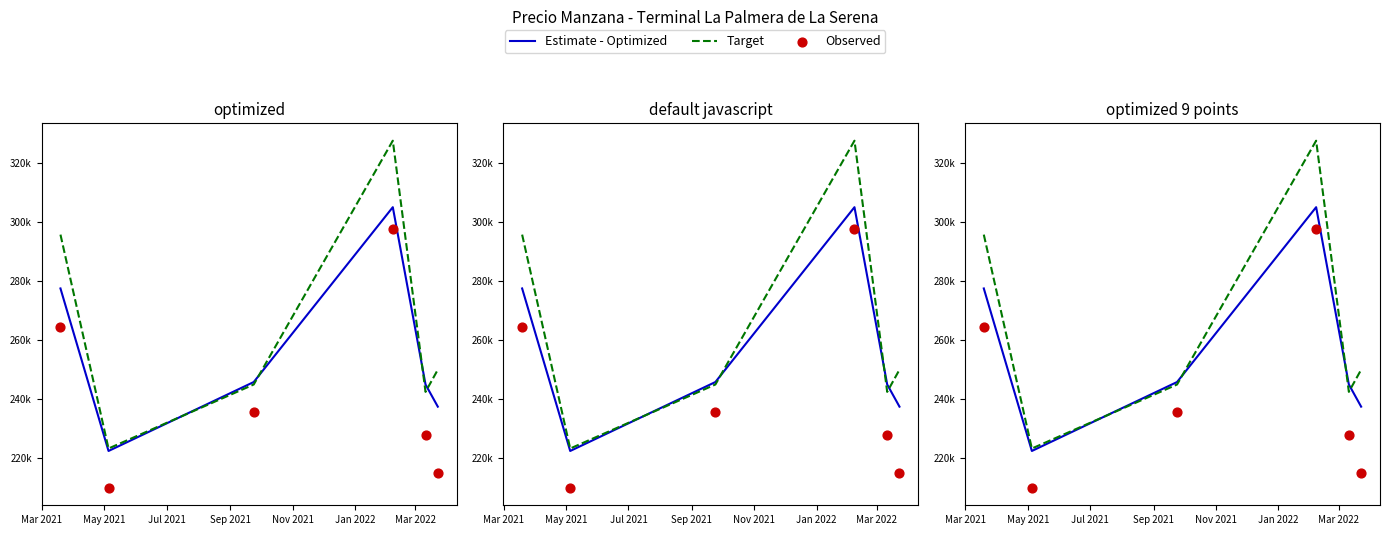

What is the total value across all series at Jul 2021?

726666